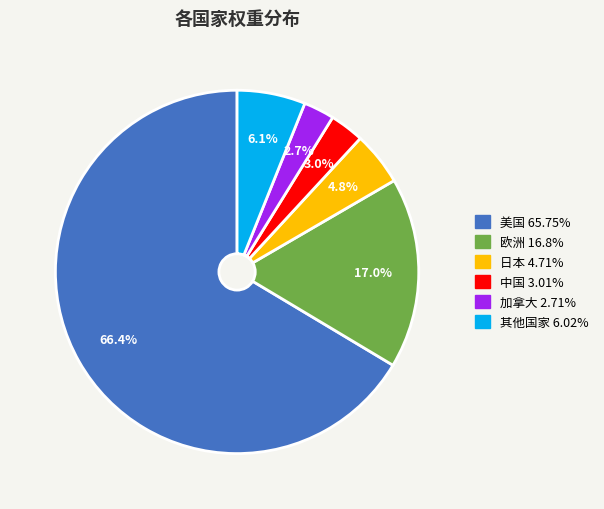

To the nearest percent, what is the combined percentage of 中国 and 日本?

8%